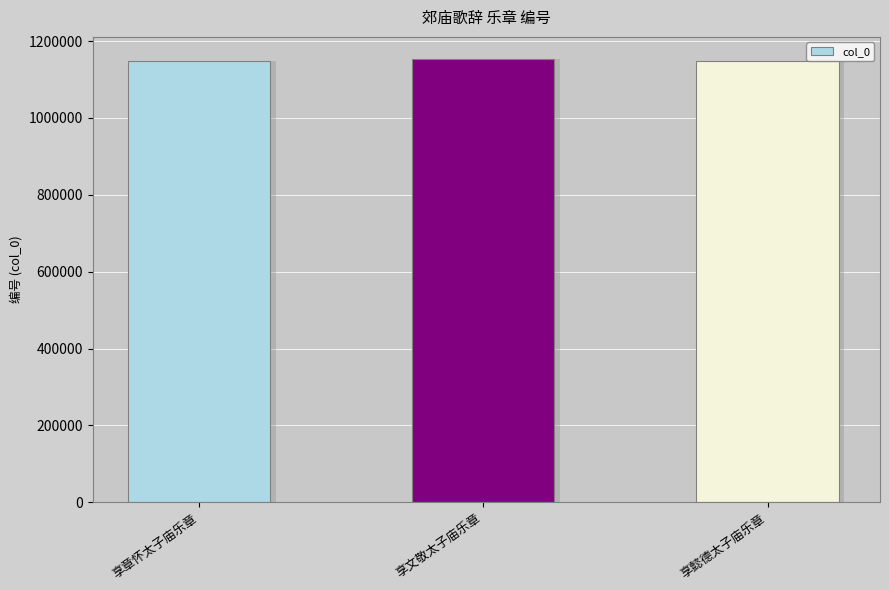

Reading left to right, list all the values displayed in this chart.

享章怀太子庙乐章=1148401	享文敬太子庙乐章=1153369	享懿德太子庙乐章=1148249